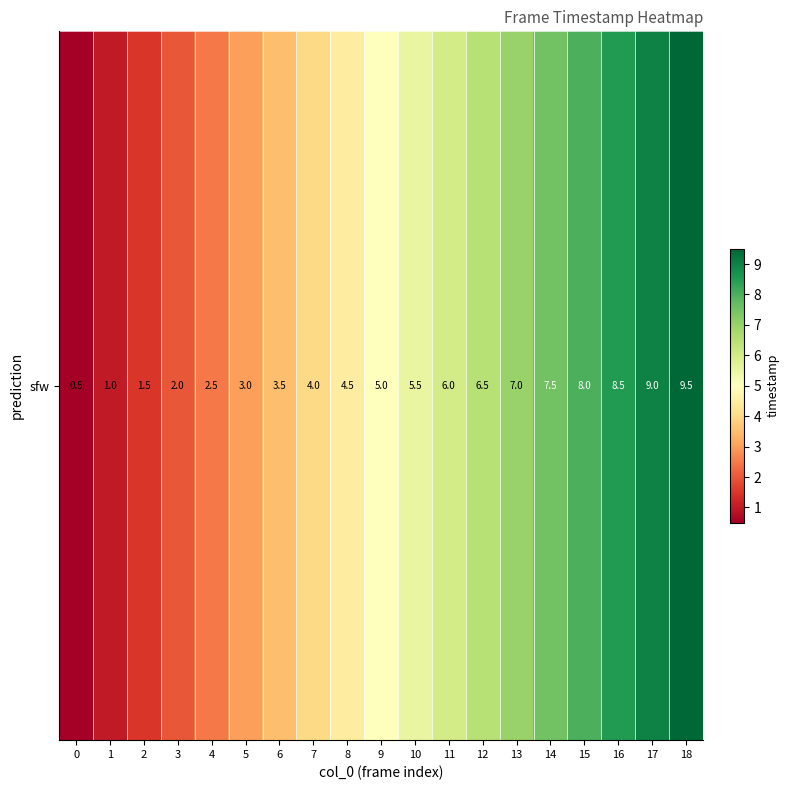

At which category does the chart reach its peak across all series?

18